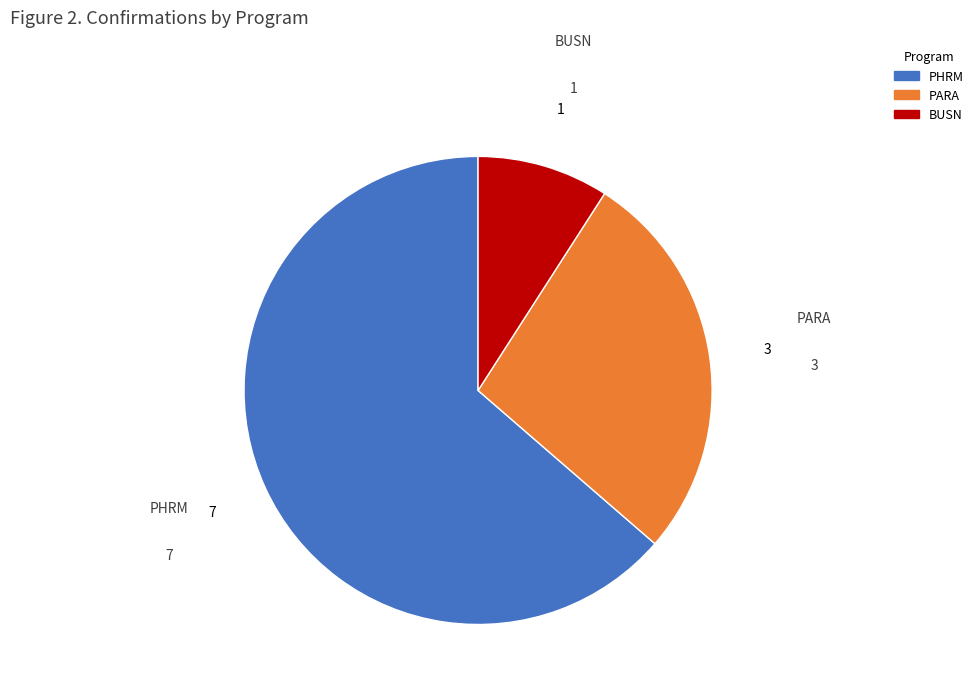

Does PHRM account for over 50% of the chart?

Yes